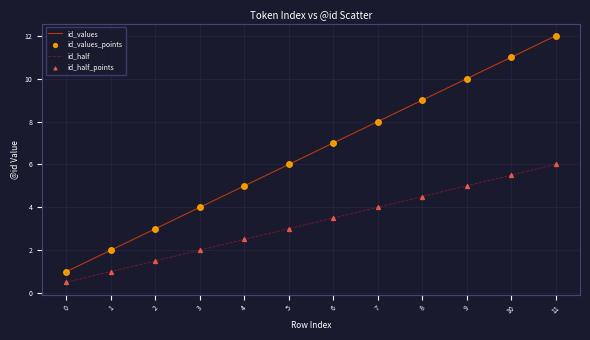

What is the difference between the highest and lowest values at 0?

0.5